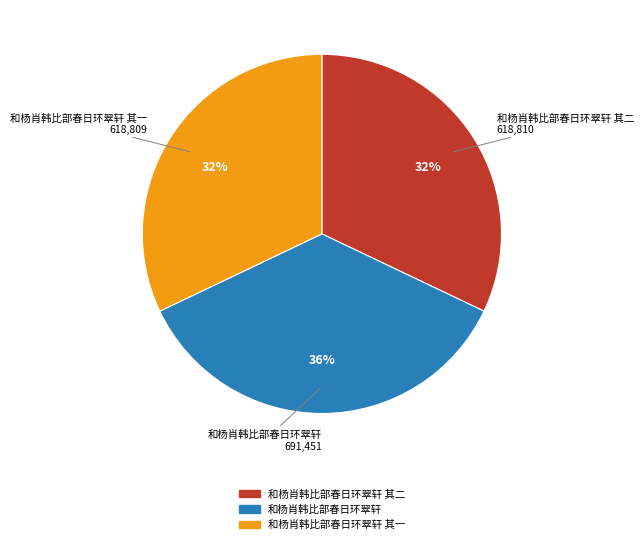

To the nearest percent, what is the difference between the largest and smallest slice percentages?

4%